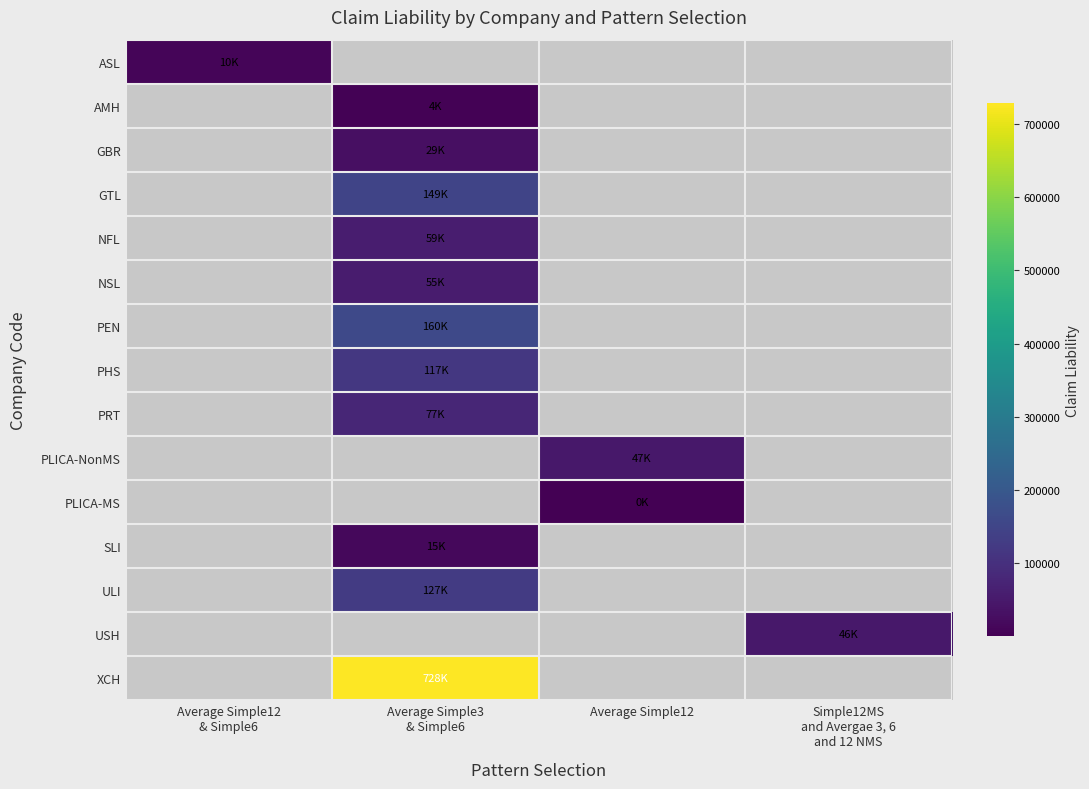

Which series has the largest range (max minus min)?

AMH